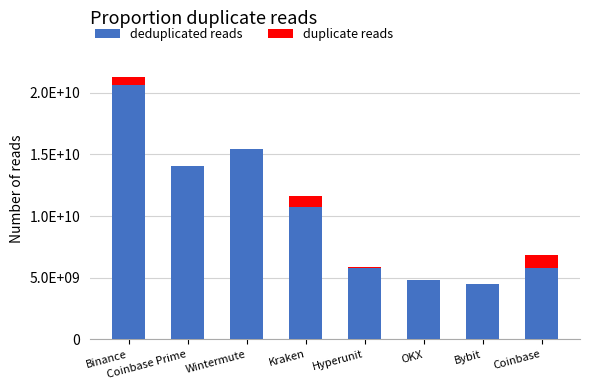

True or false: deduplicated reads has a value of 3051749843.2 at Coinbase.

False